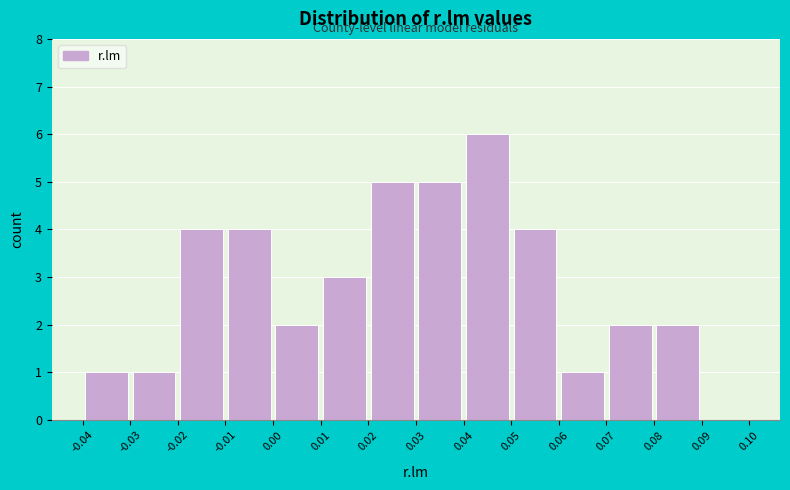

Reading left to right, transcribe this chart: for each bar, give the range it covers on the x-axis and its height. The values are not printed on the chart, so give them approximately, as read against the axis.

-0.04 to -0.03: 1
-0.03 to -0.02: 1
-0.02 to -0.01: 4
-0.01 to 0.00: 4
0.00 to 0.01: 2
0.01 to 0.02: 3
0.02 to 0.03: 5
0.03 to 0.04: 5
0.04 to 0.05: 6
0.05 to 0.06: 4
0.06 to 0.07: 1
0.07 to 0.08: 2
0.08 to 0.09: 2
0.09 to 0.10: 0